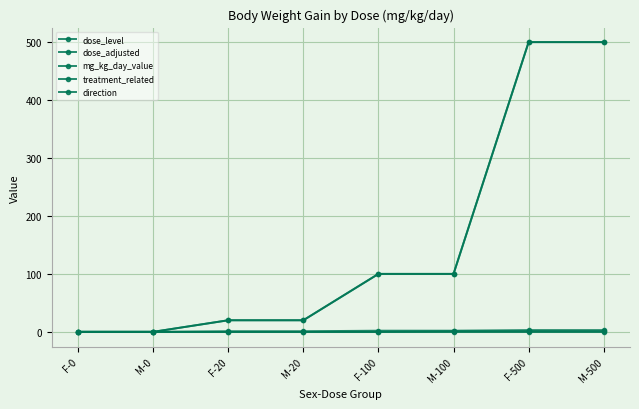

True or false: mg_kg_day_value has a value of 0 at M-0.

True